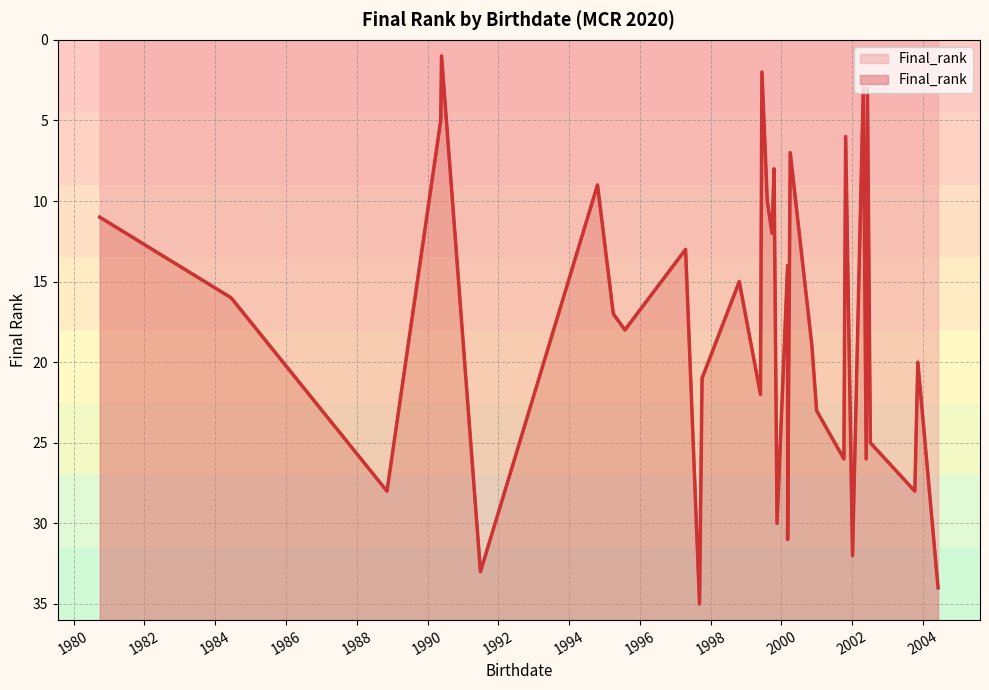

Count the number of categories in the chart.

35